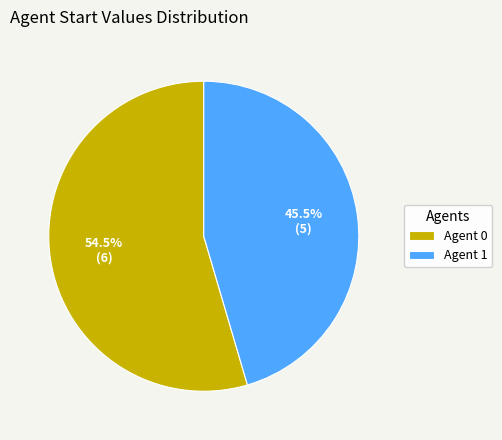

How much of the chart is everything except Agent 1?

54.5%